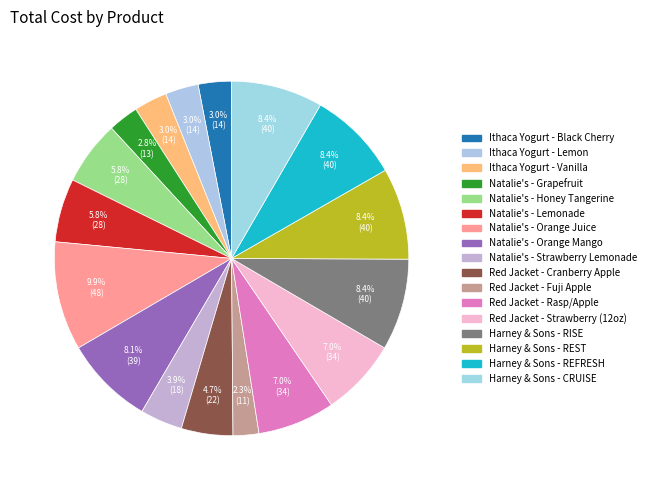

Is it true that Ithaca Yogurt - Black Cherry is 3% of the pie?

True